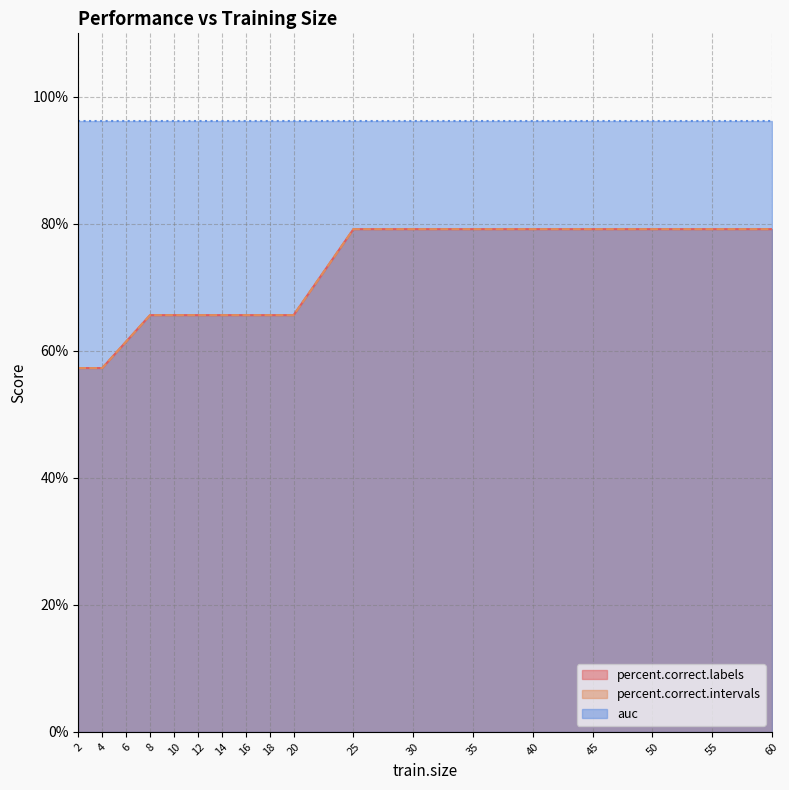

Rank the categories by percent.correct.labels value from lowest to highest.

2, 4, 6, 8, 10, 12, 14, 16, 18, 20, 25, 30, 35, 40, 45, 50, 55, 60